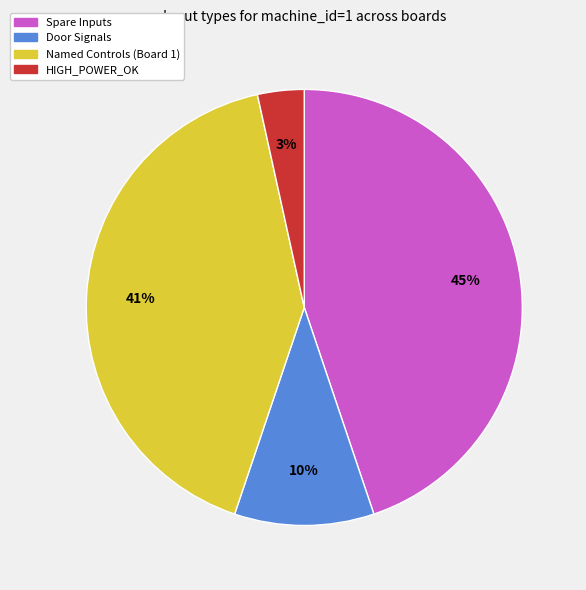

Do HIGH_POWER_OK and Spare Inputs together represent more than half of the pie?

No